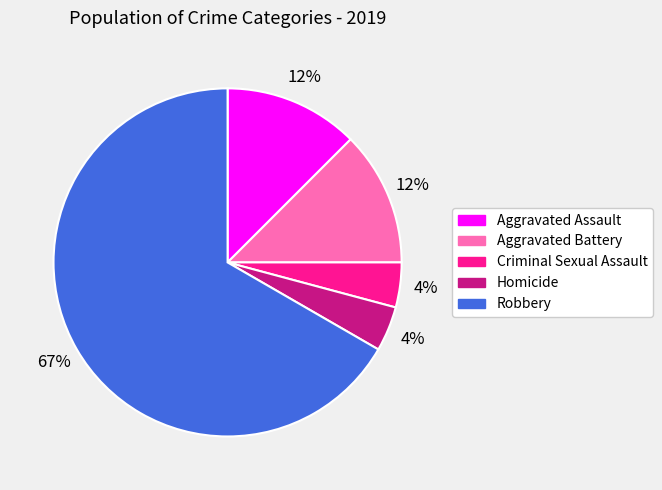

What is the largest slice in the pie chart?

Robbery